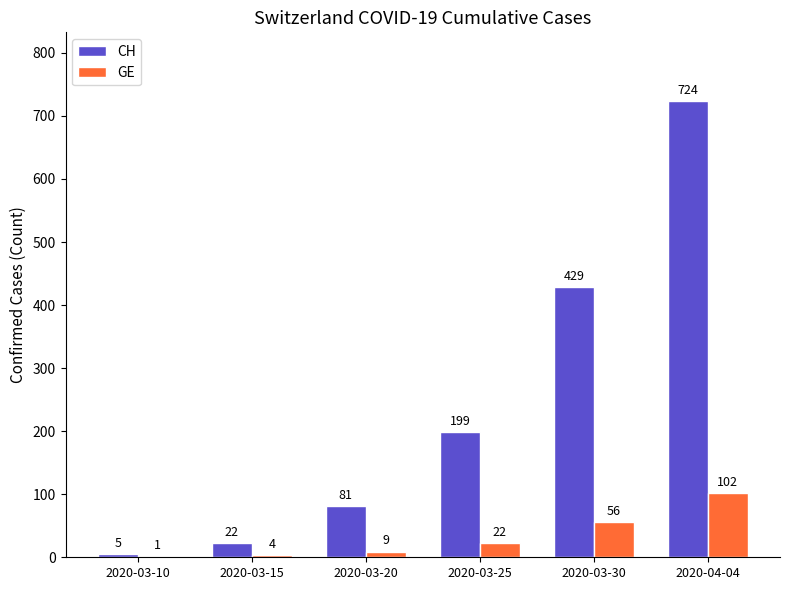

Reading right to left, extract all data points from this chart.

CH: 724	429	199	81	22	5
GE: 102	56	22	9	4	1